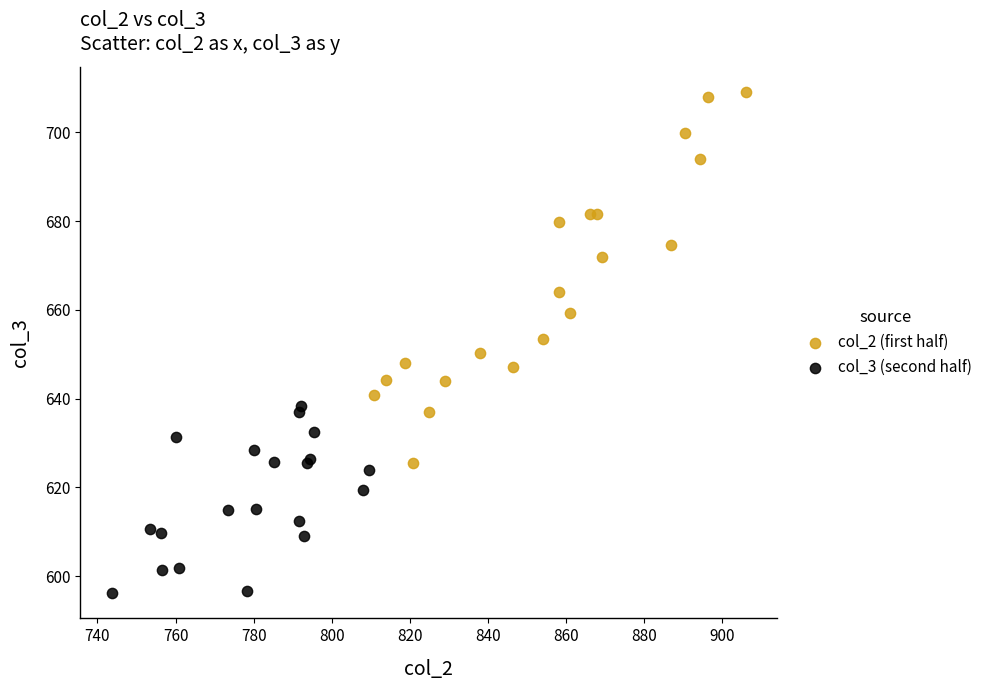

Which series reaches the minimum Y coordinate?

col_3 (second half)